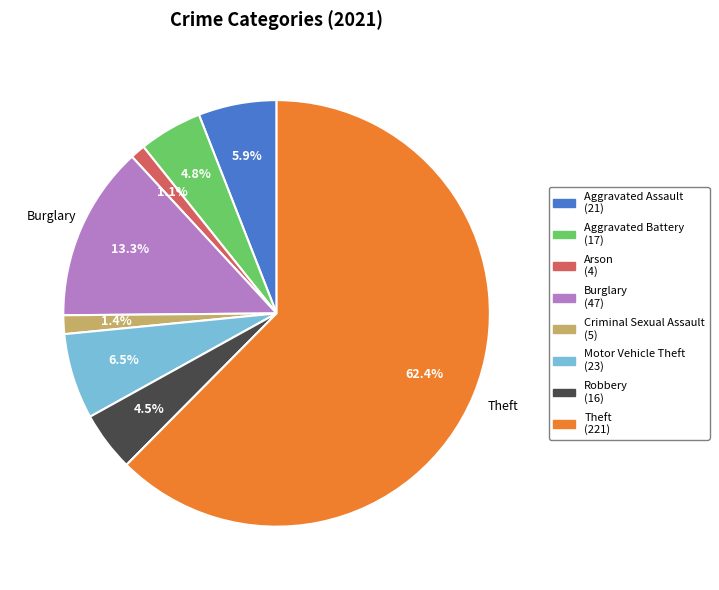

Between Criminal Sexual Assault (5) and Theft (221), which is larger?

Theft (221)